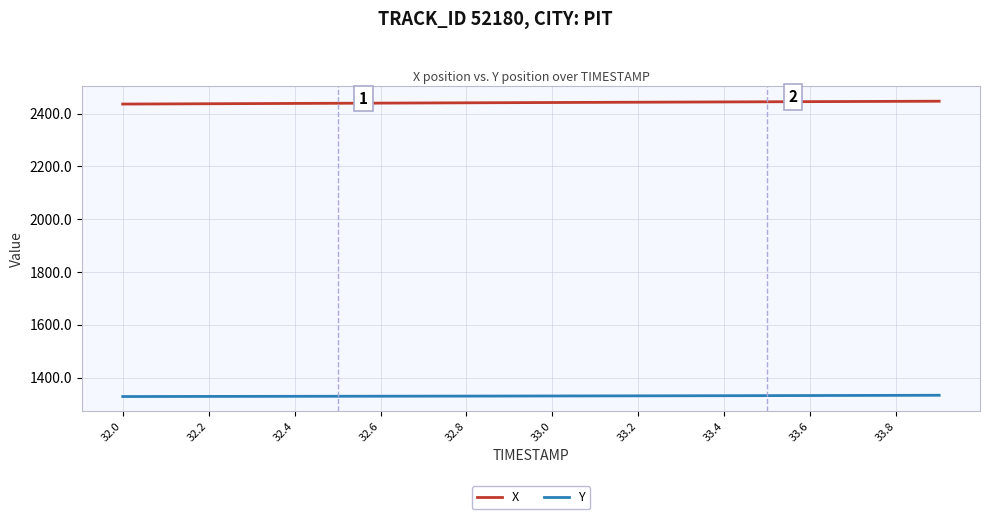

True or false: Y and X cross at least once.

False